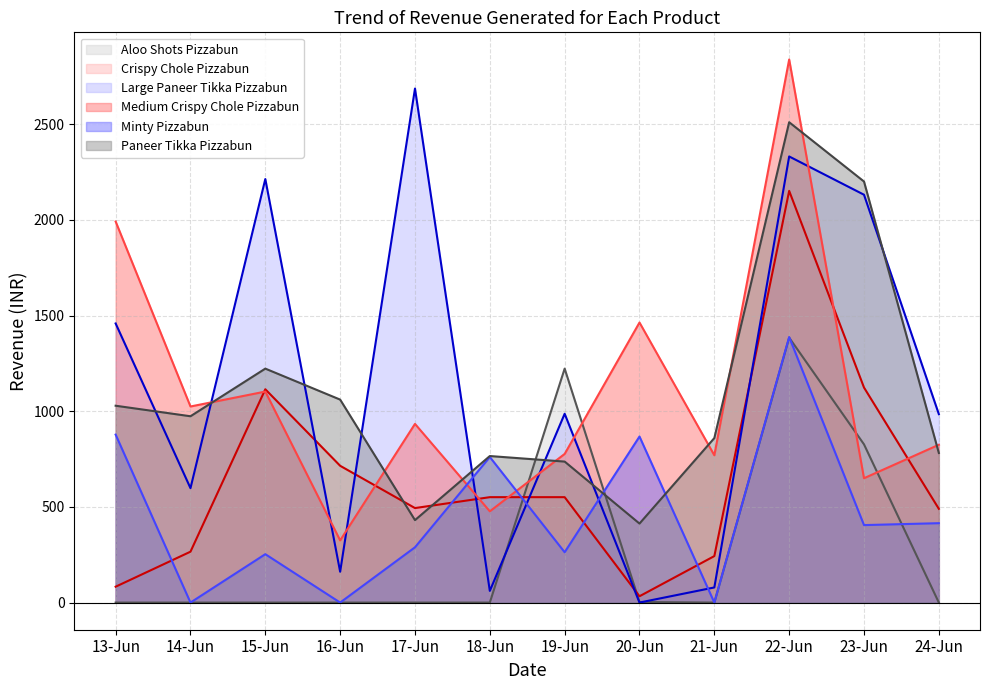

What position from the left is 22-Jun?

10